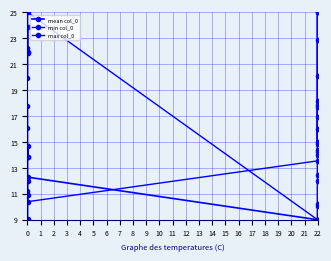

Does the chart have visible grid lines?

Yes